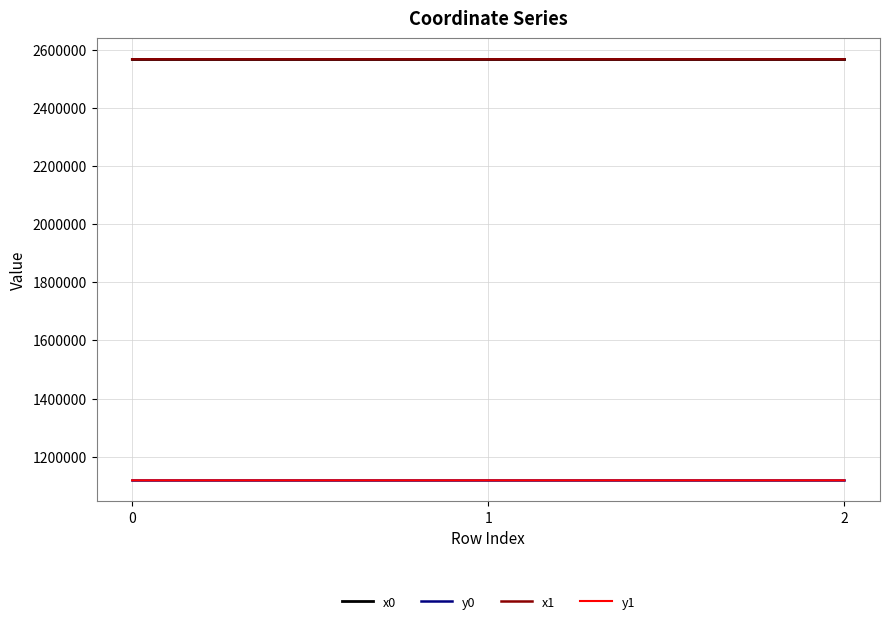

Is the value of y1 at 2 greater than the value of x1 at 2?

No